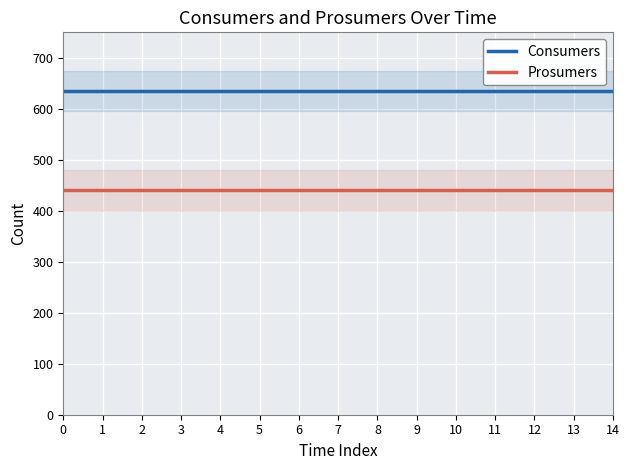

What is the average value of the Prosumers series?

440